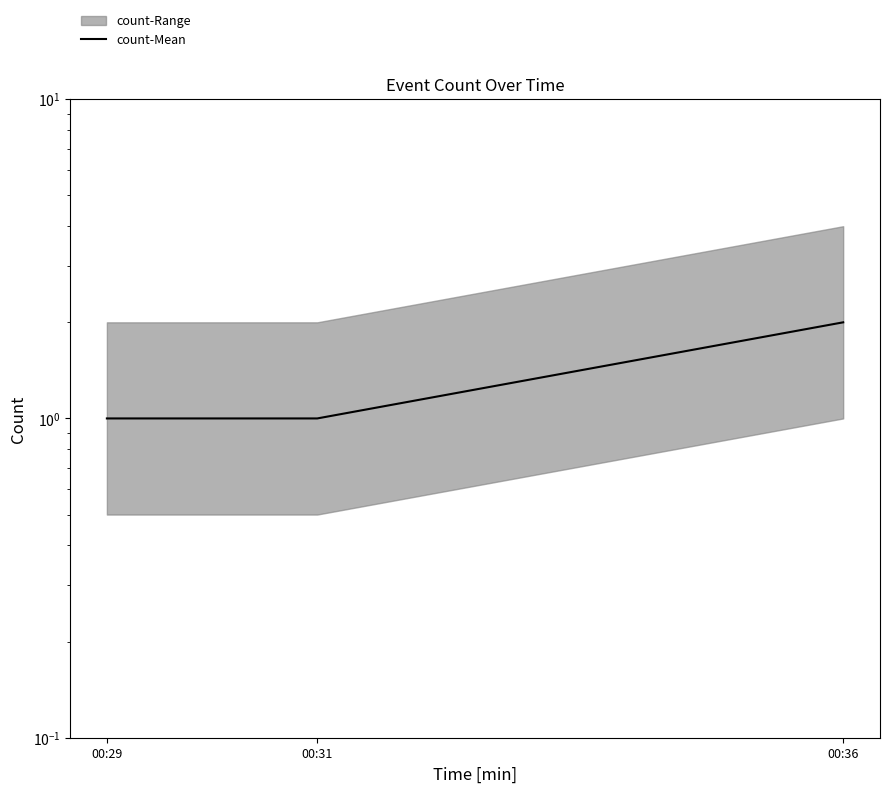

Rank the categories by value from lowest to highest.

00:29, 00:31, 00:36